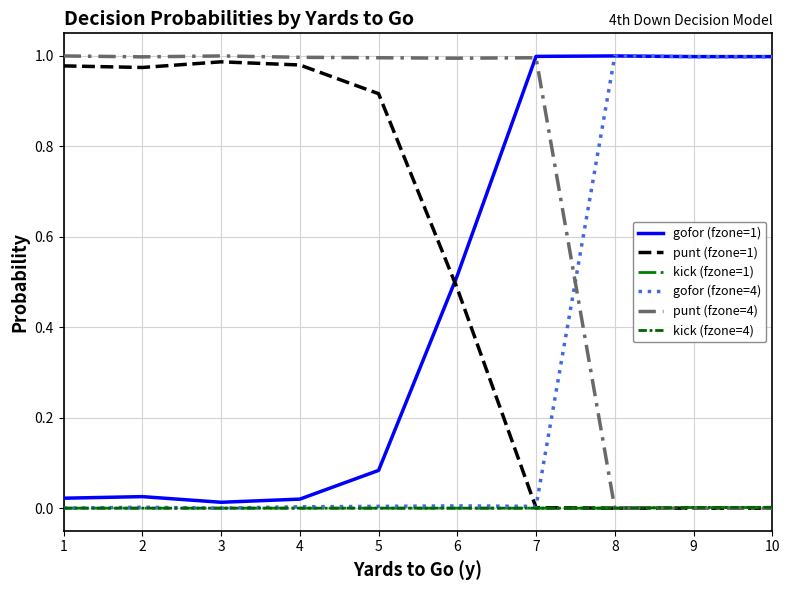

The value of kick (fzone=1) at 9 is 0.0. True or false?

True